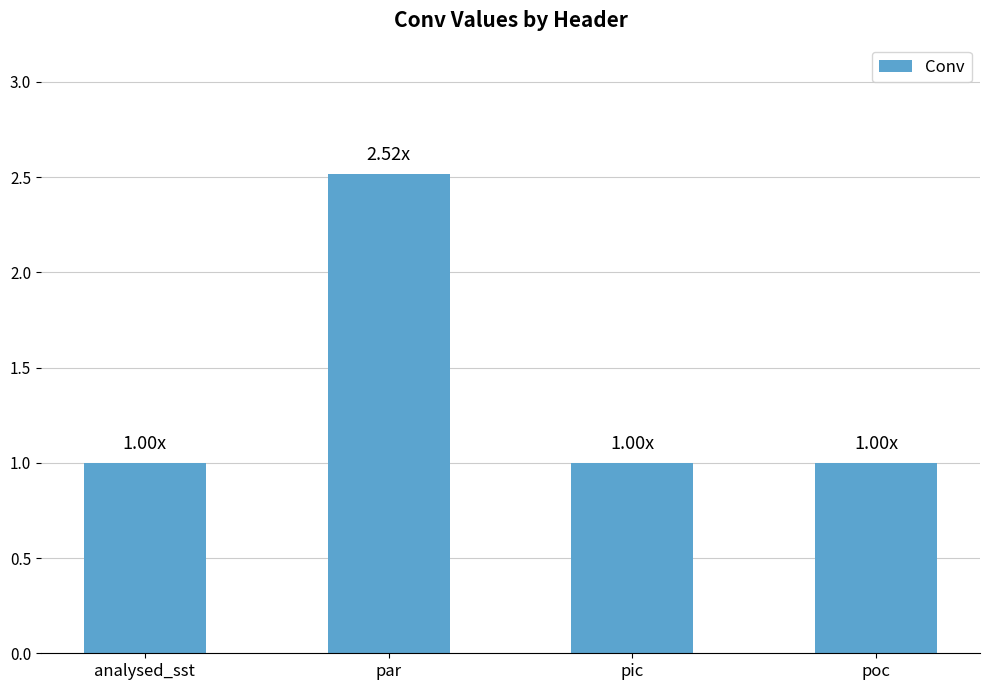

What is the approximate value at par?

2.5